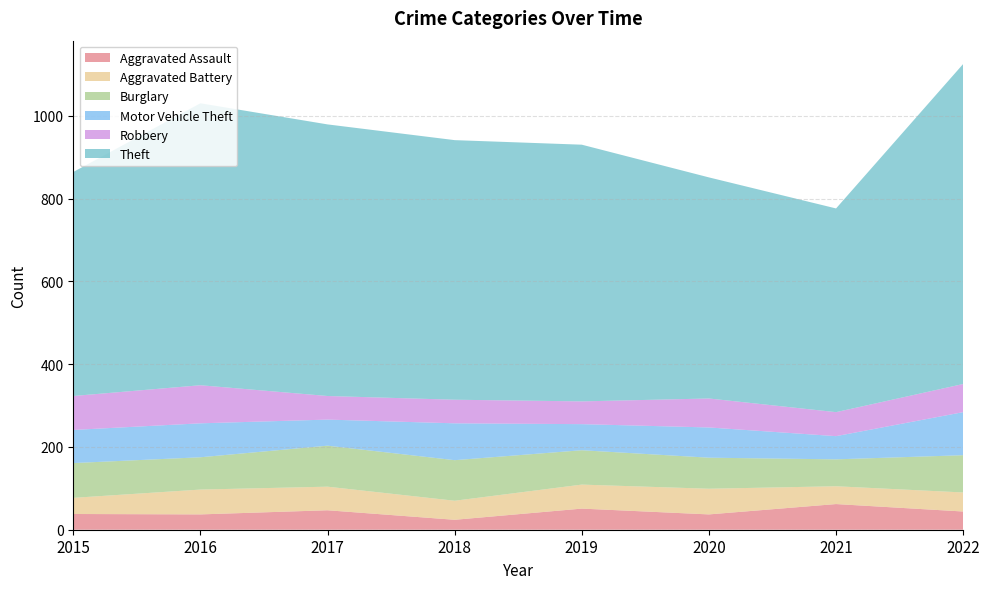

Reading left to right, what are all the values shown in this chart?

Aggravated Assault: 2015=38	2016=37	2017=47	2018=24	2019=51	2020=37	2021=62	2022=44
Aggravated Battery: 2015=39	2016=60	2017=57	2018=46	2019=58	2020=62	2021=43	2022=46
Burglary: 2015=84	2016=78	2017=99	2018=98	2019=83	2020=75	2021=65	2022=90
Motor Vehicle Theft: 2015=80	2016=82	2017=63	2018=89	2019=63	2020=73	2021=56	2022=104
Robbery: 2015=82	2016=92	2017=57	2018=57	2019=55	2020=70	2021=58	2022=68
Theft: 2015=541	2016=681	2017=656	2018=627	2019=620	2020=534	2021=492	2022=773